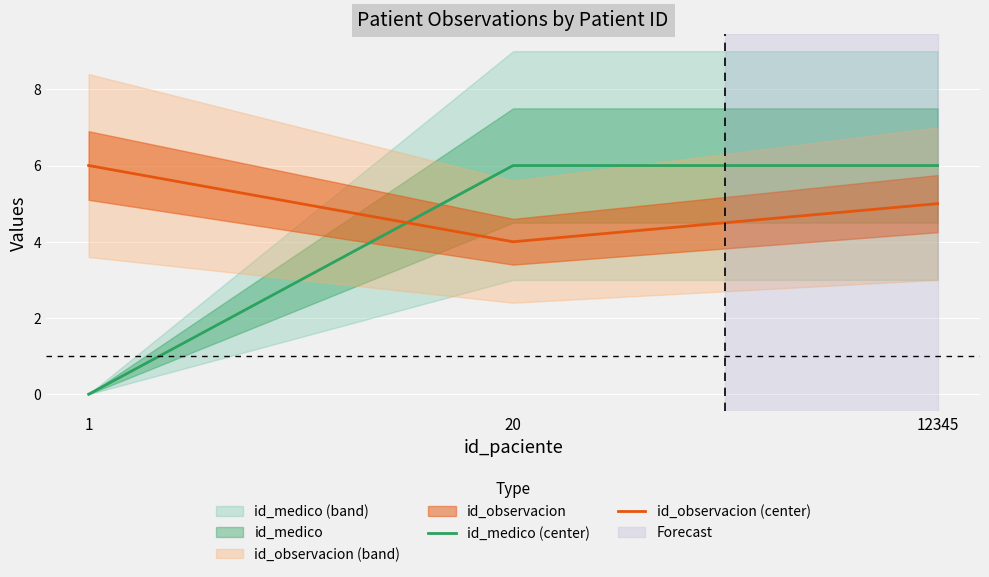

Rank the series at 12345 from highest to lowest value.

id_medico (center), id_observacion (center)